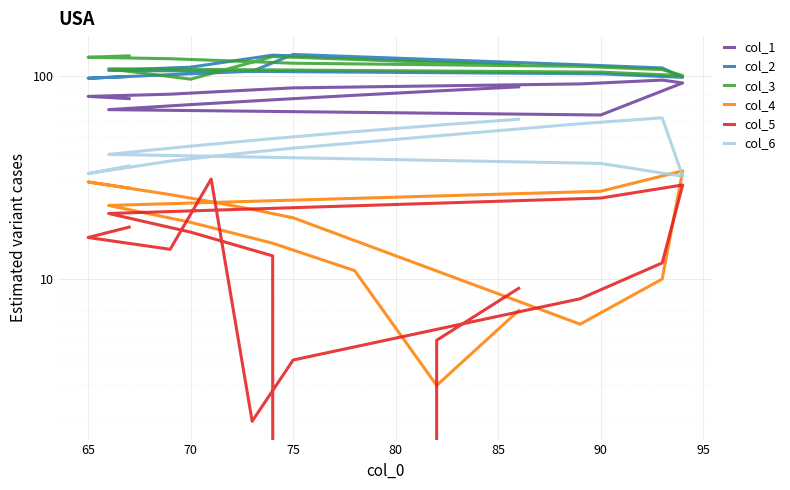

Is the value of col_5 at 12 greater than the value of col_6 at 75?

No